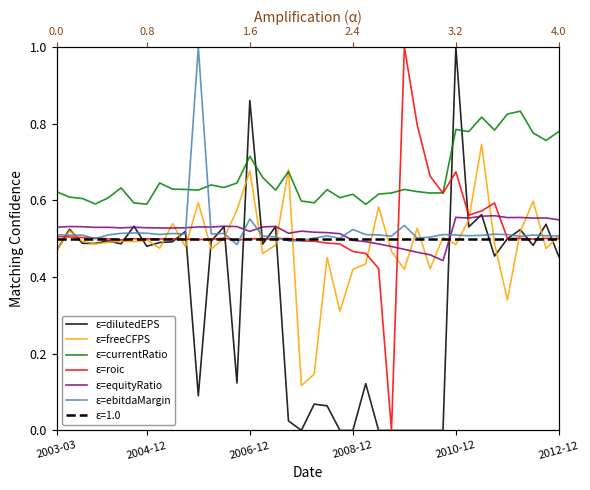

At which category is the sum across all series the highest?

2010-12